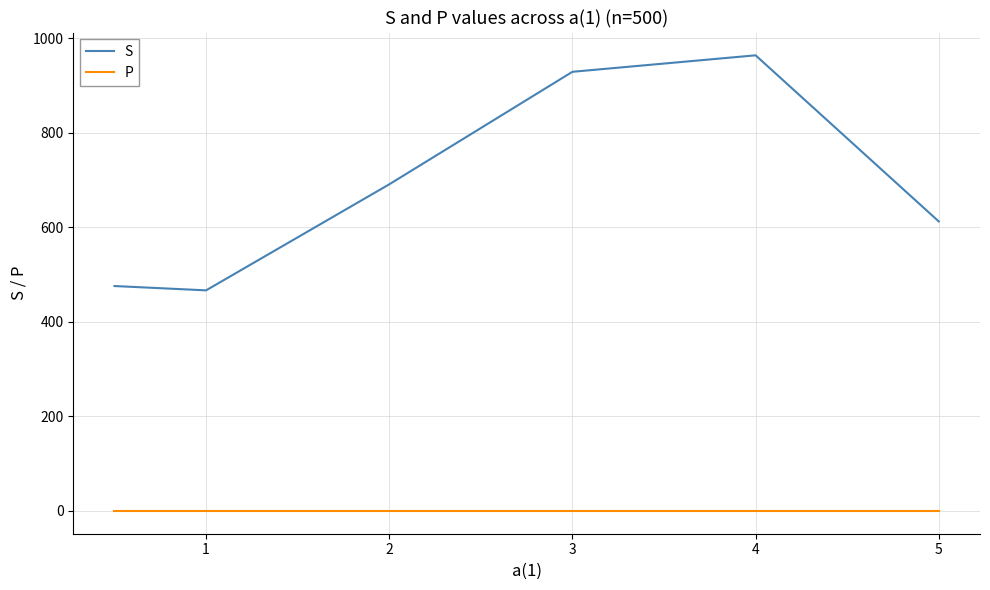

What is the minimum value for S?

466.8